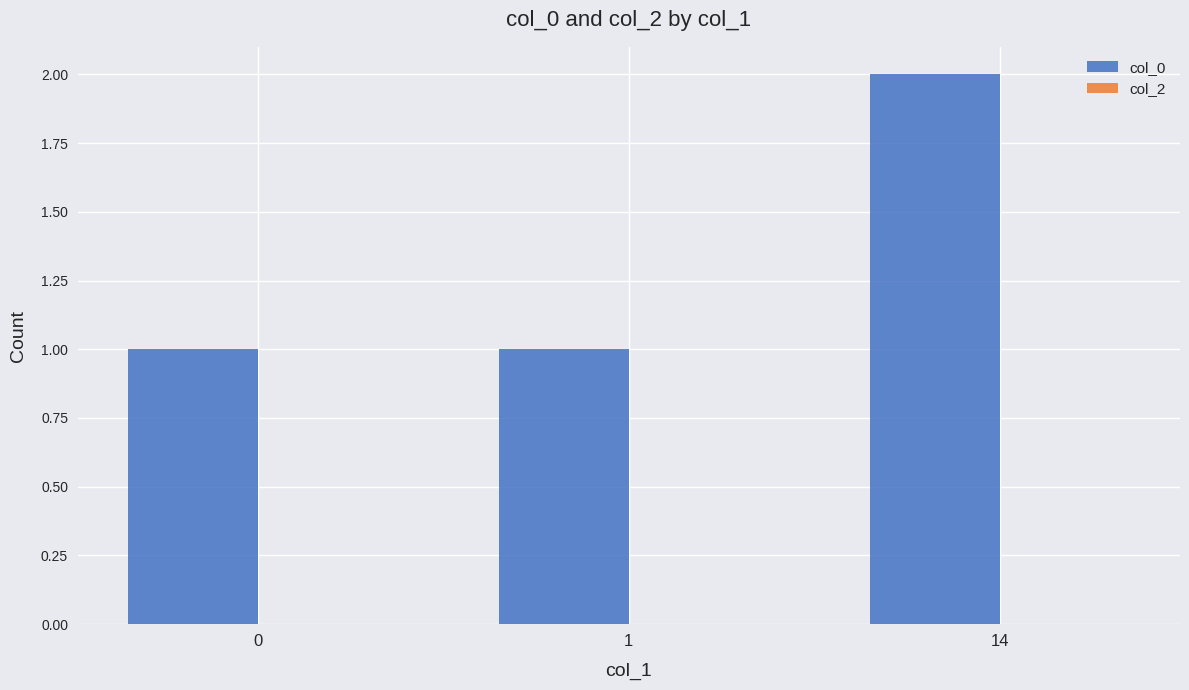

Reading left to right, extract all data points from this chart.

0=1	1=1	14=2